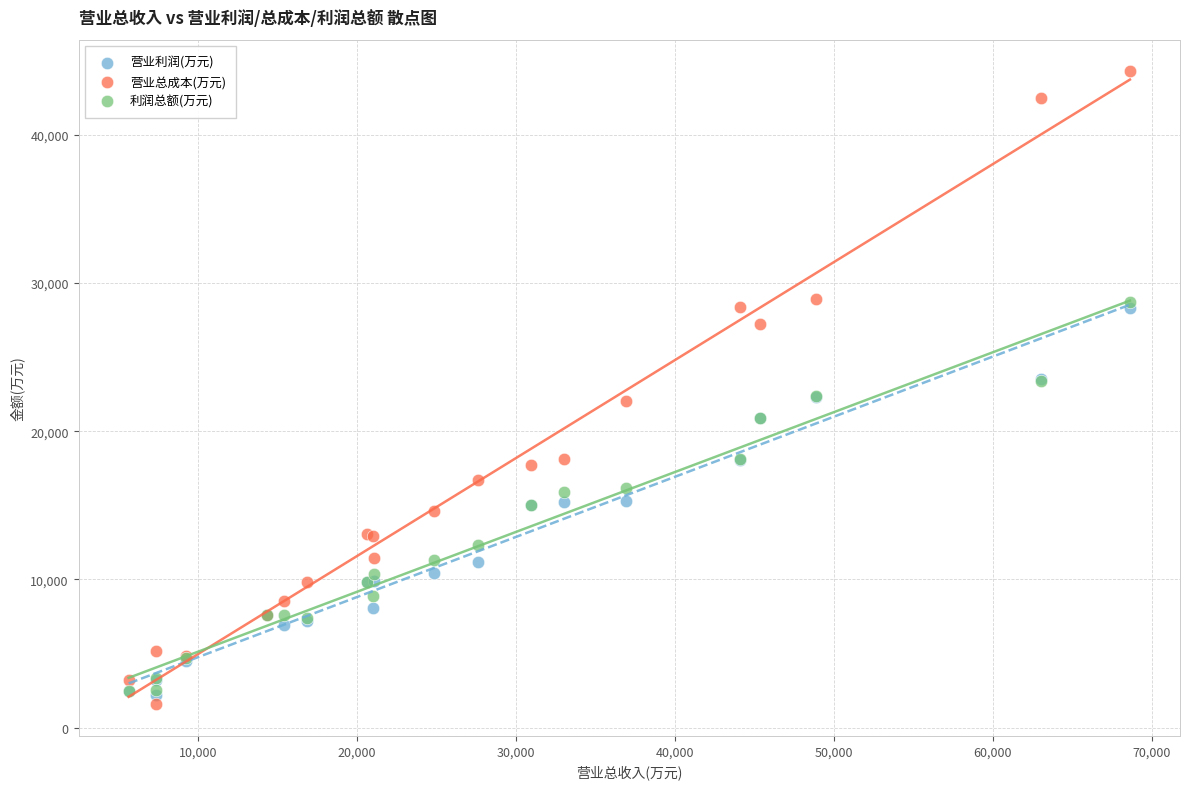

Which series has the widest spread of Y values?

营业总成本(万元)